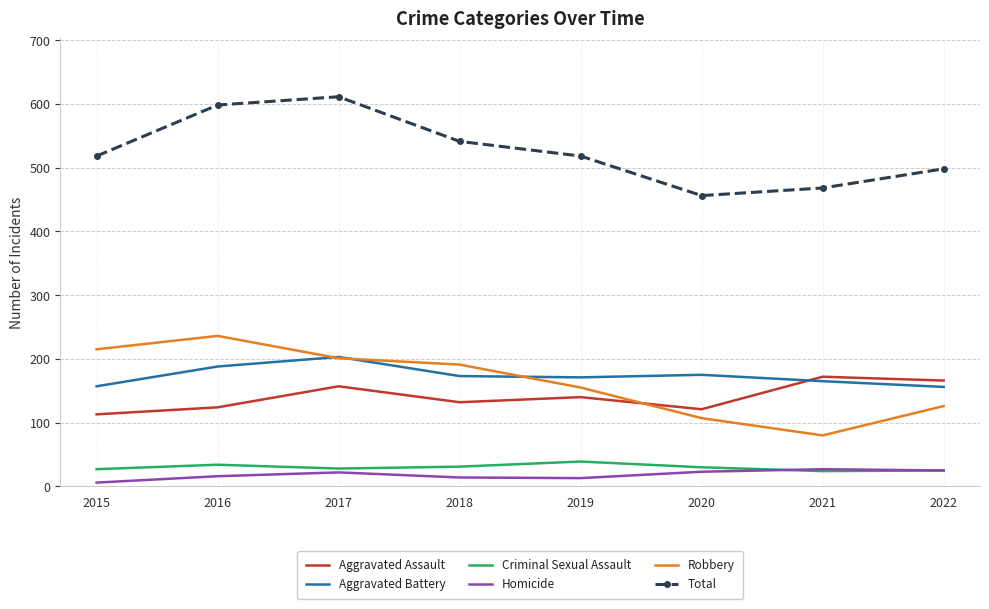

Read the Total value at 2016.

598